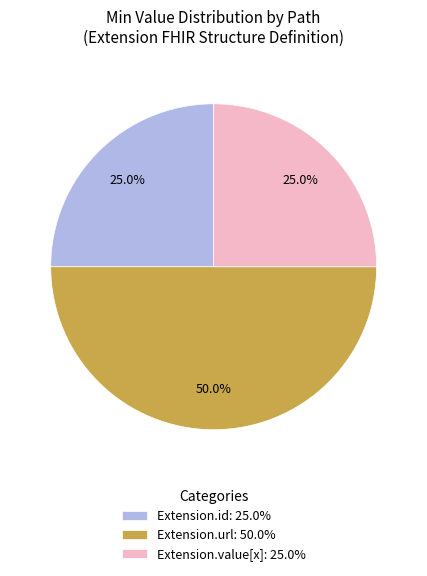

Which category has the biggest portion of the pie?

Extension.url: 50.0%